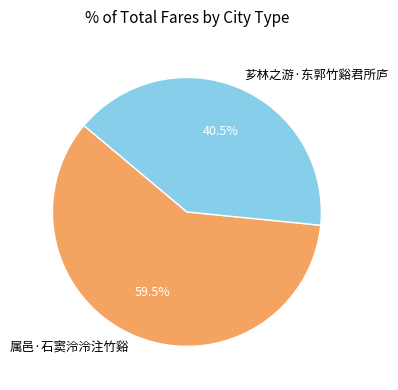

To the nearest percent, what is the combined percentage of 属邑·石窦泠泠注竹谿 and 芗林之游·东郭竹谿君所庐?

100%